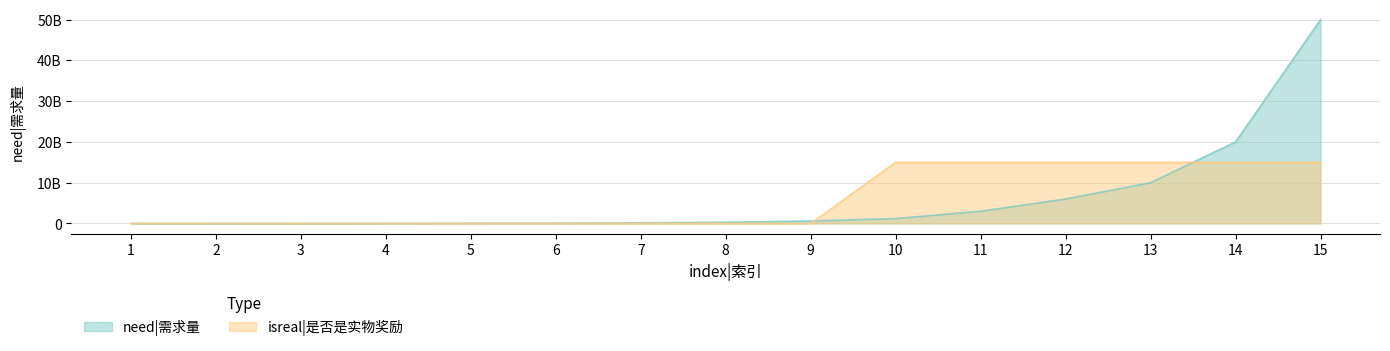

What are all the series names shown in the legend?

need|需求量, isreal|是否是实物奖励